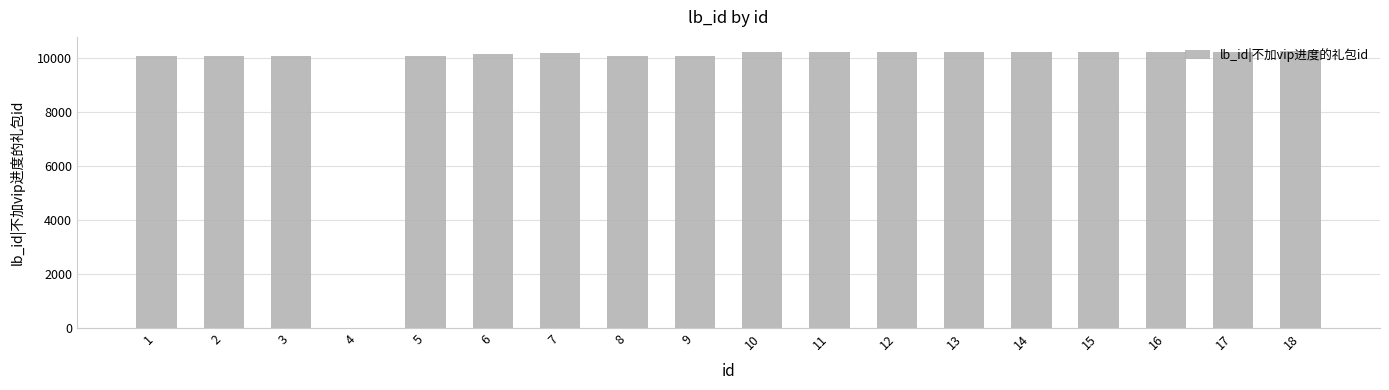

What is the sum of all values?

173174